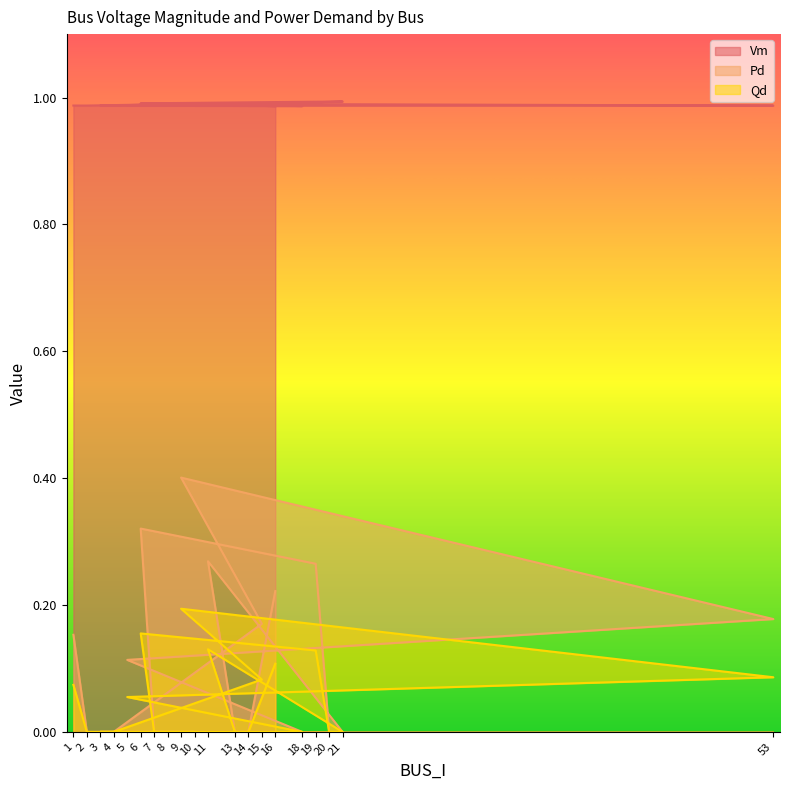

Which has a higher value, 6 or 7?

6